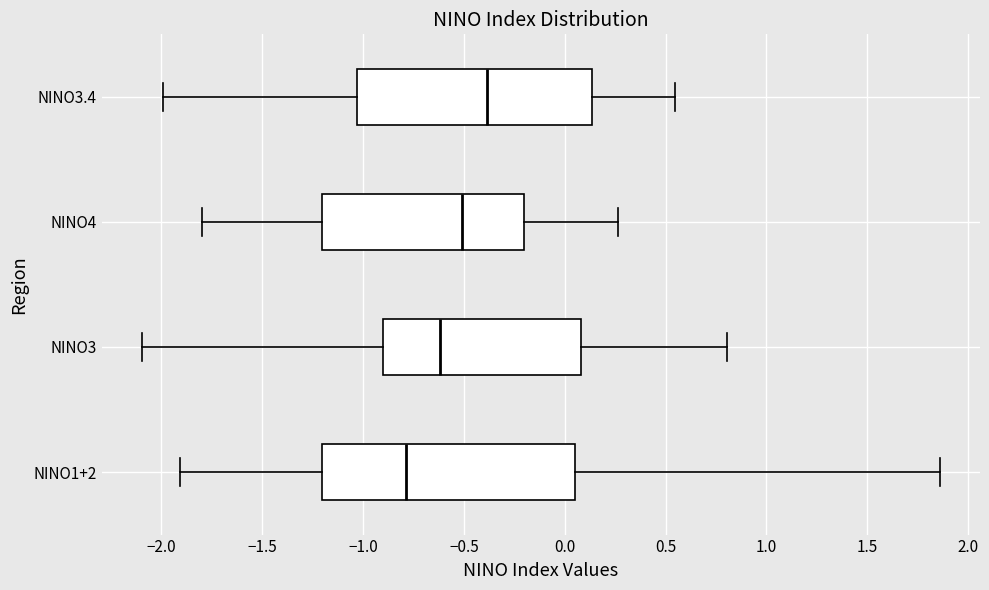

Where is the right edge of the box for NINO3.4 on the x-axis? The values are not printed on the chart, so give them approximately, as read against the axis.

0.15